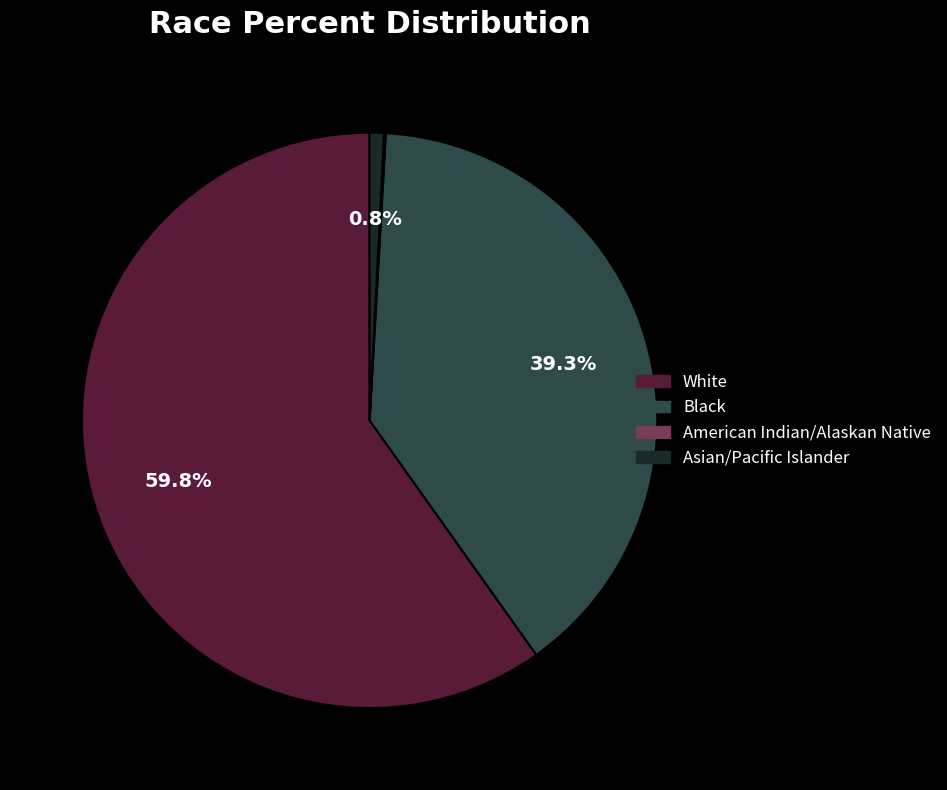

What percentage is NOT represented by Asian/Pacific Islander?

99.2%